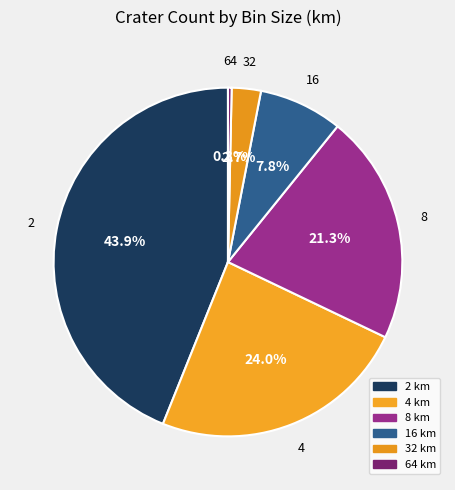

Is there a majority slice in this chart?

No